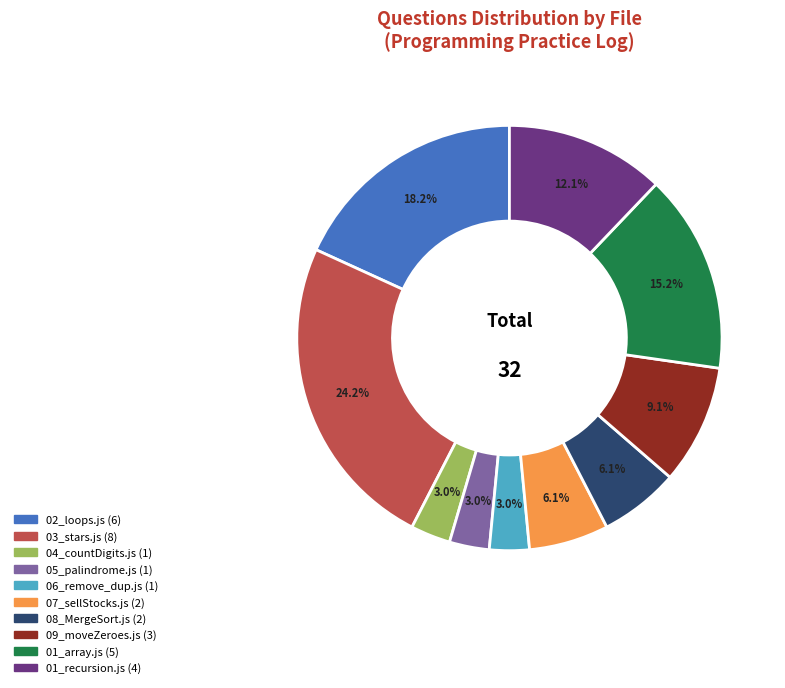

Is there a majority slice in this chart?

No